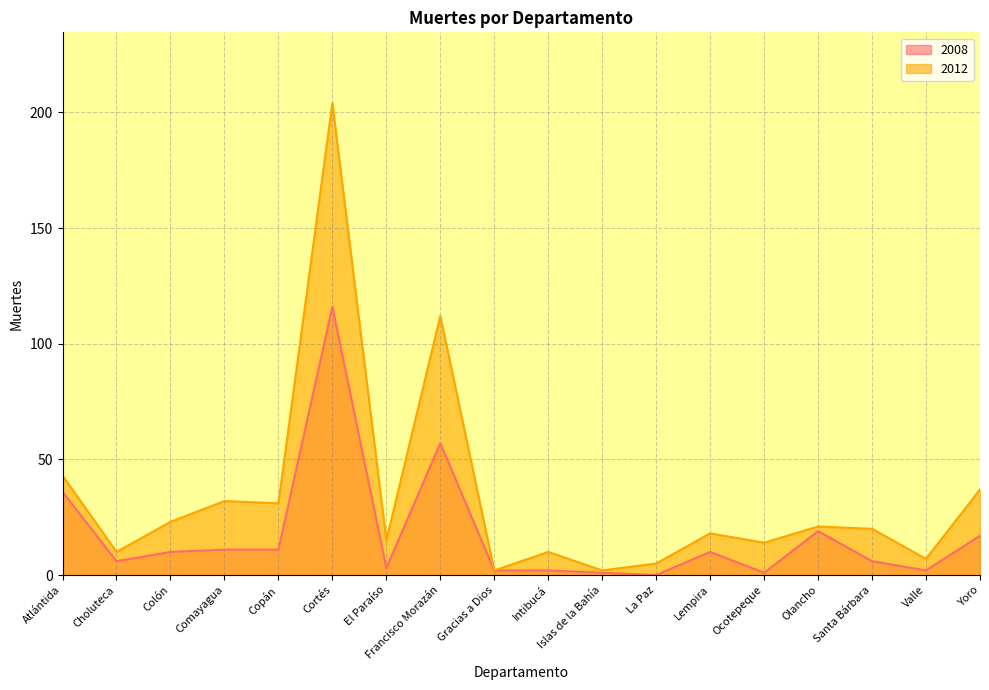

Reading left to right, list all the values displayed in this chart.

2008: 36	6	10	11	11	116	3	57	2	2	1	0	10	1	19	6	2	17
2012: 43	10	23	32	31	204	15	112	2	10	2	5	18	14	21	20	7	37